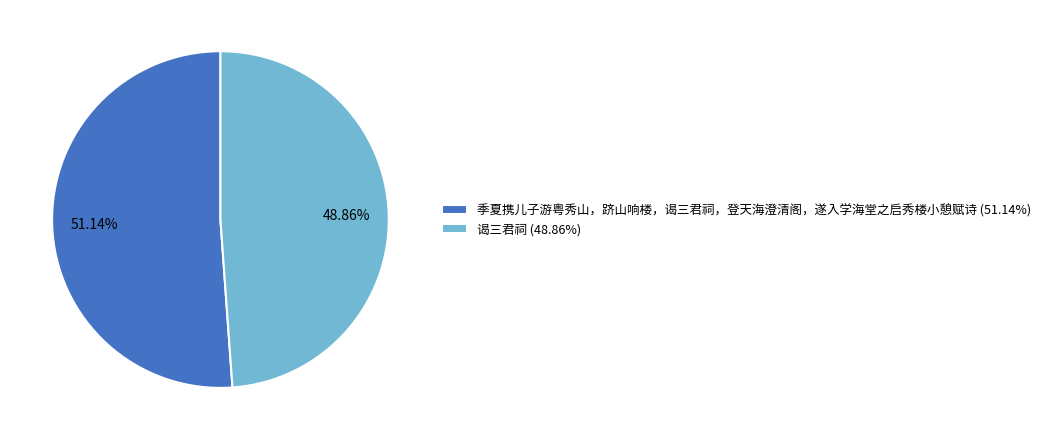

Does 谒三君祠 represent more than half of the total?

No